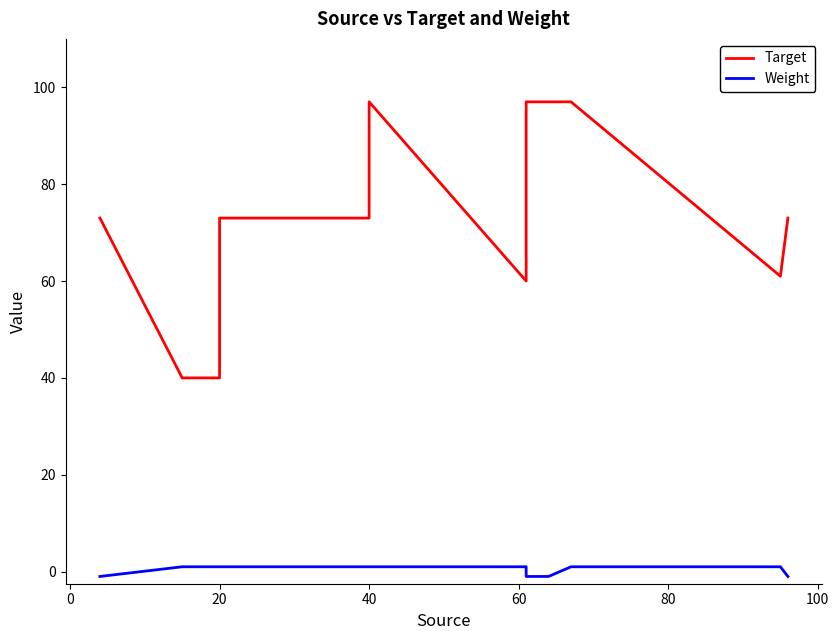

Does the chart display data point markers on the line(s)?

No